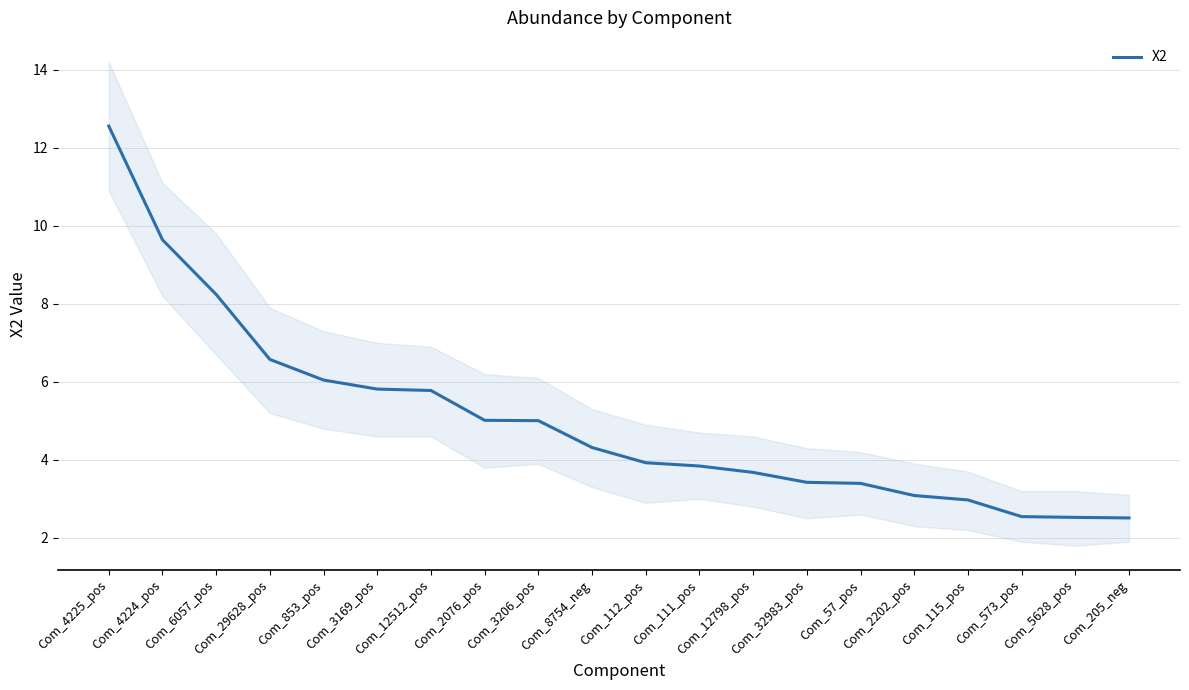

The chart shows a value of 6.2 at Com_12798_pos. True or false?

False